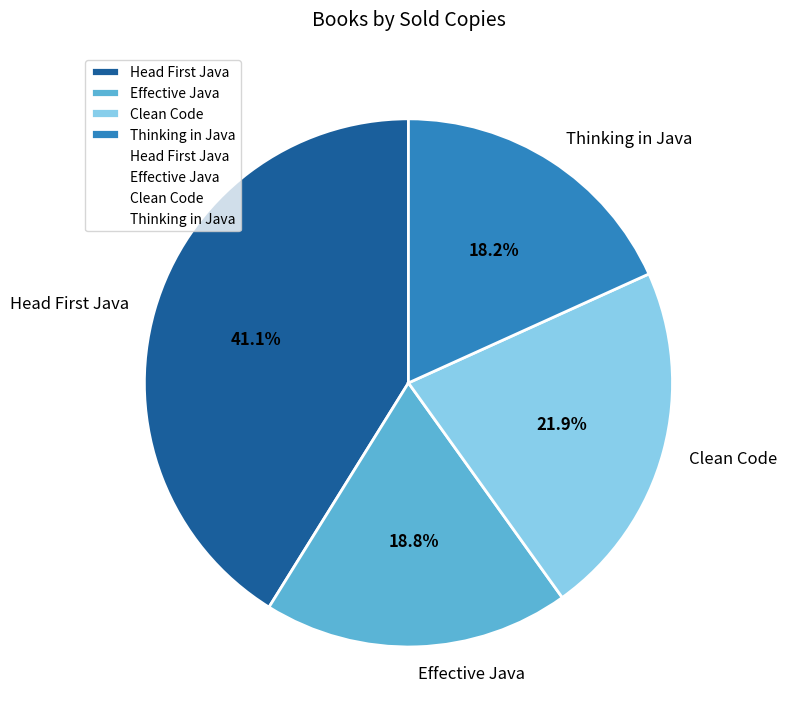

Combined, what portion of the pie is Effective Java and Thinking in Java?

37.0%